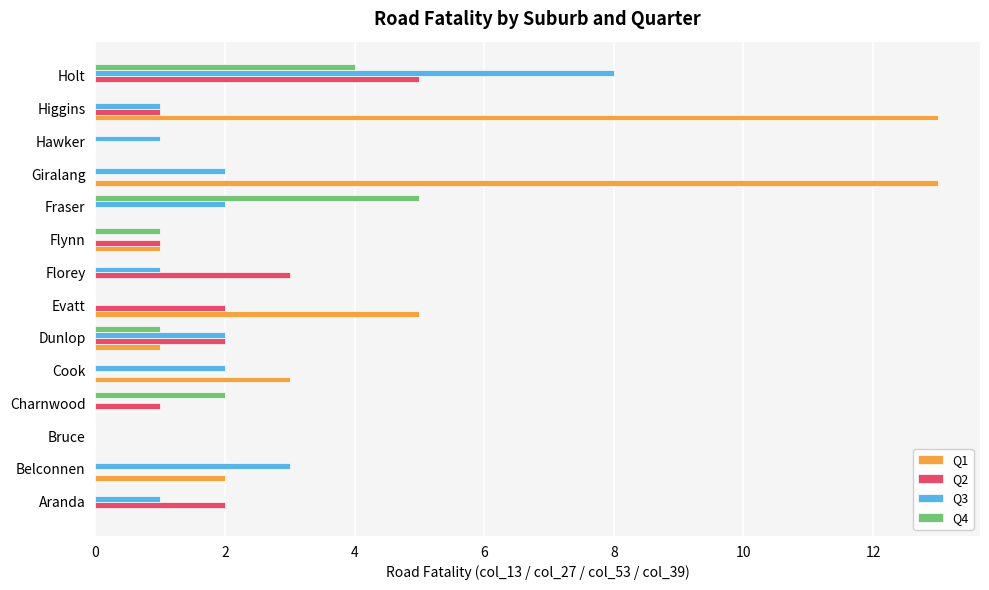

What is the maximum value for Q3?

8